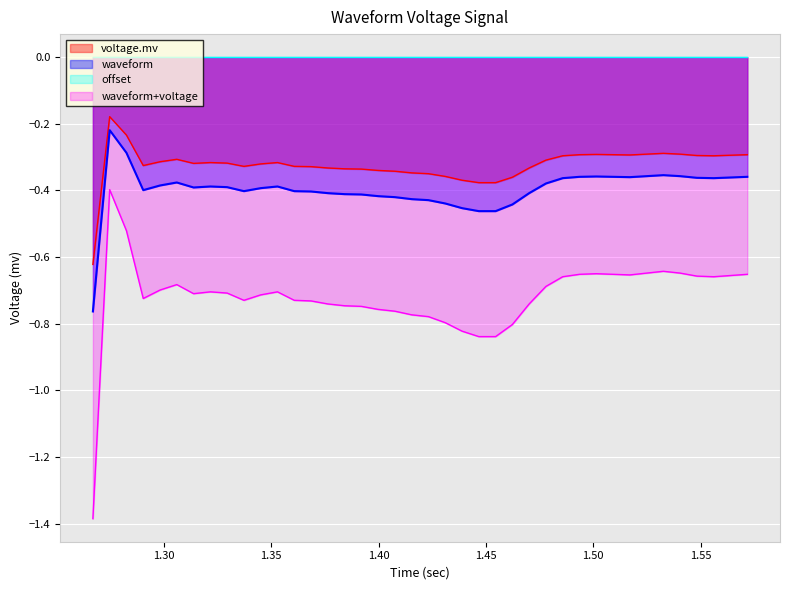

How many data points does each series have?

40